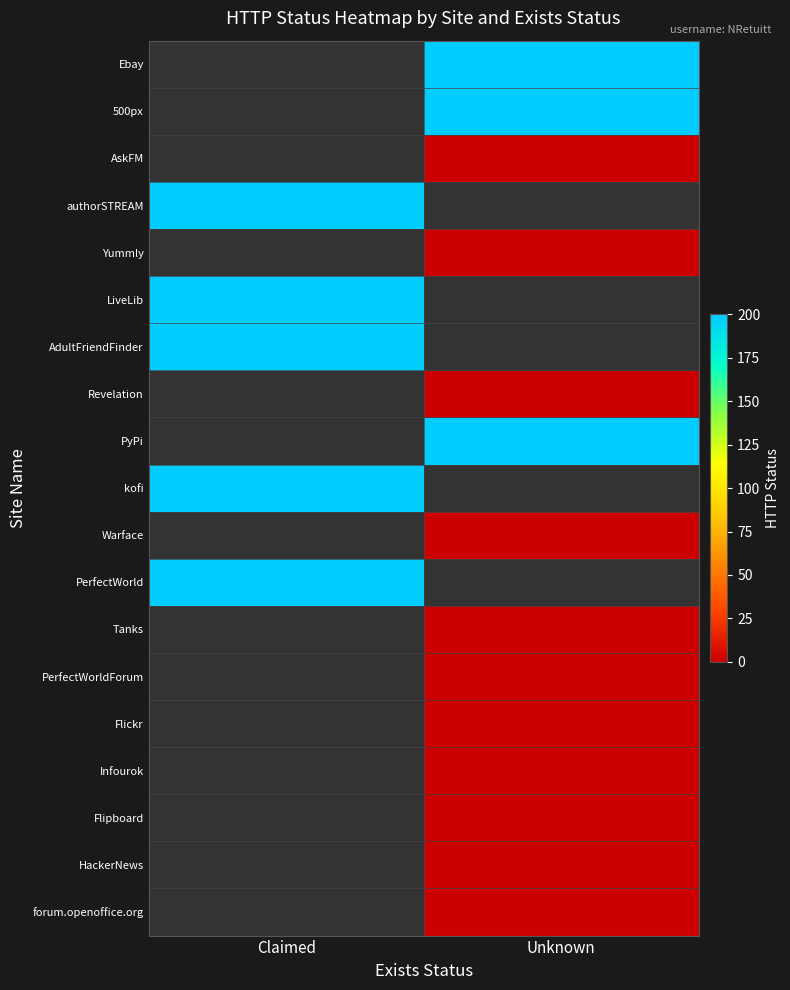

Count the number of categories in the chart.

2